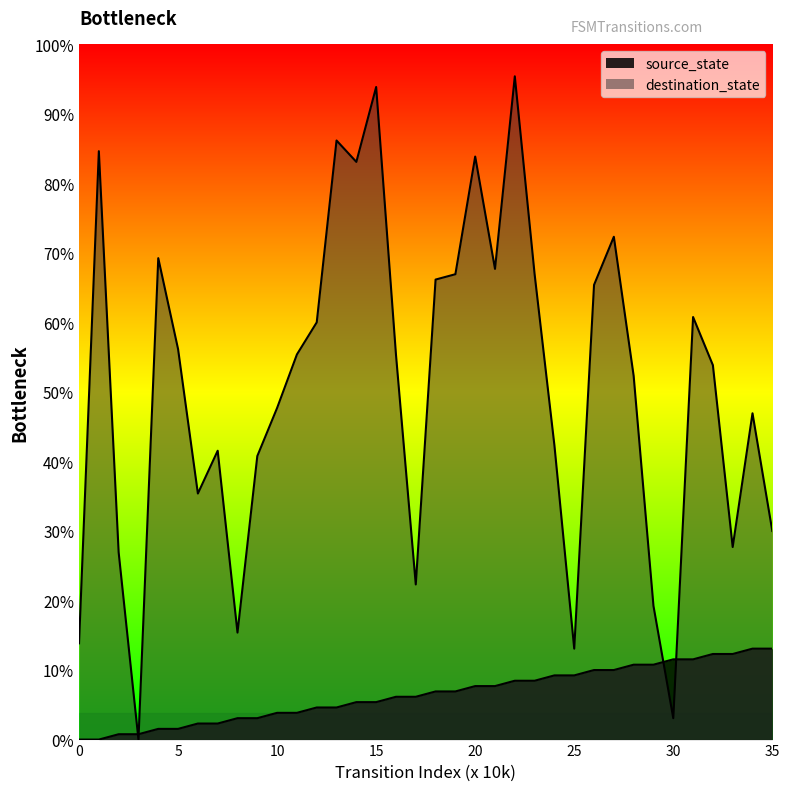

At which label does source_state reach its peak?

34